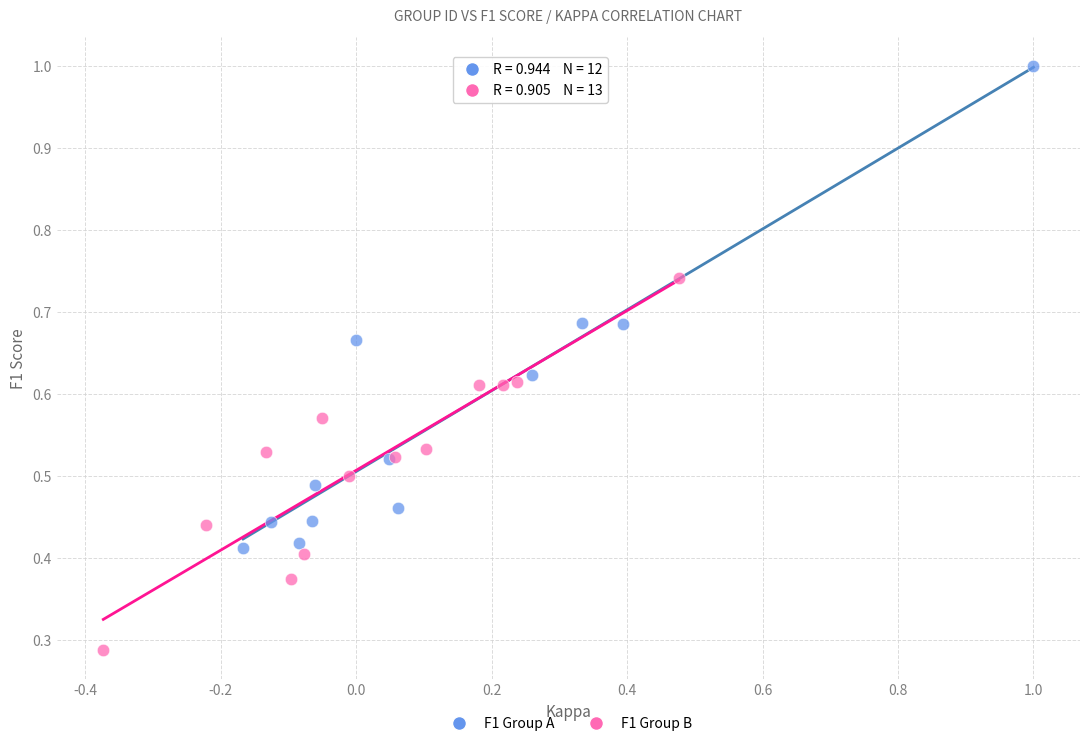

Which series reaches the maximum Y coordinate?

F1 Group A